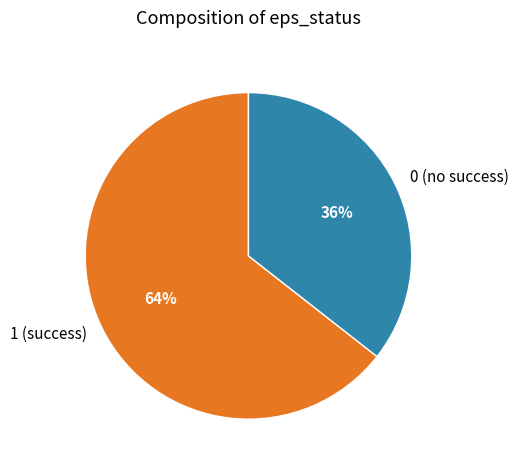

What is the ratio of the value at 1 to the value at 0?

1.8